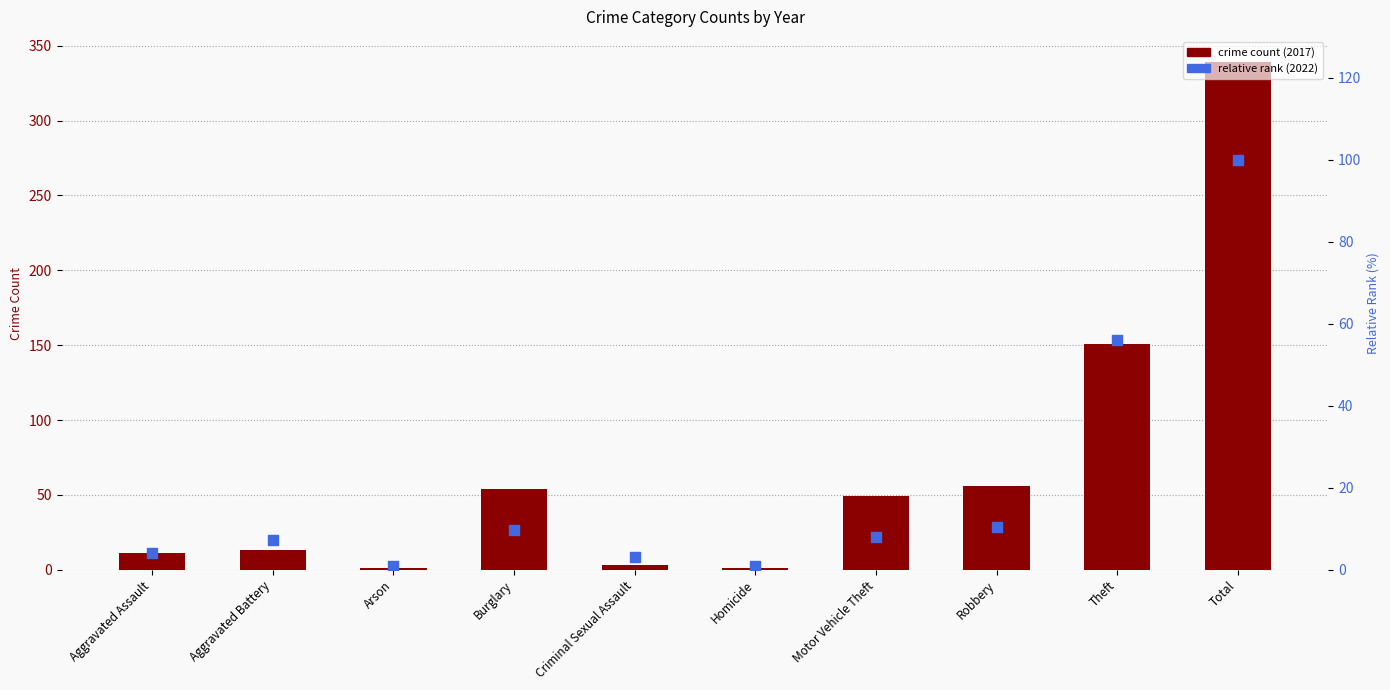

Is the value of relative rank (2022) at Motor Vehicle Theft greater than the value of count (2017) at Homicide?

Yes